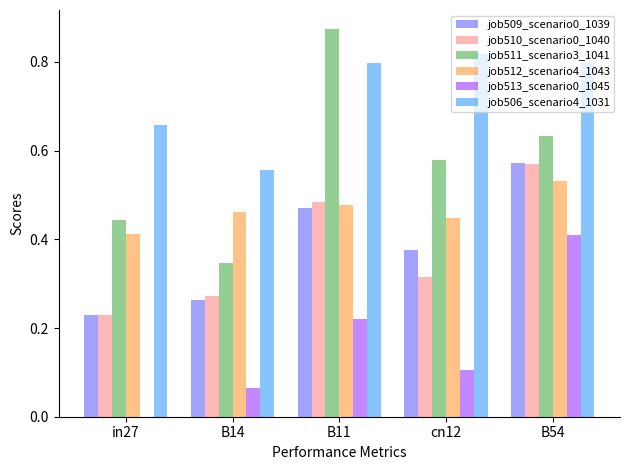

What is the sum of all job510_scenario0_1040 values?

1.9